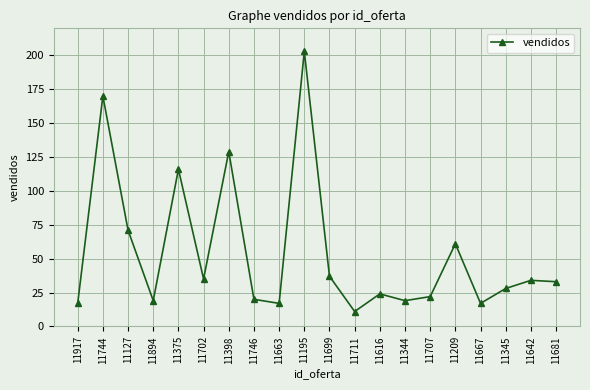

What is the change in value from 11894 to 11616?

+5